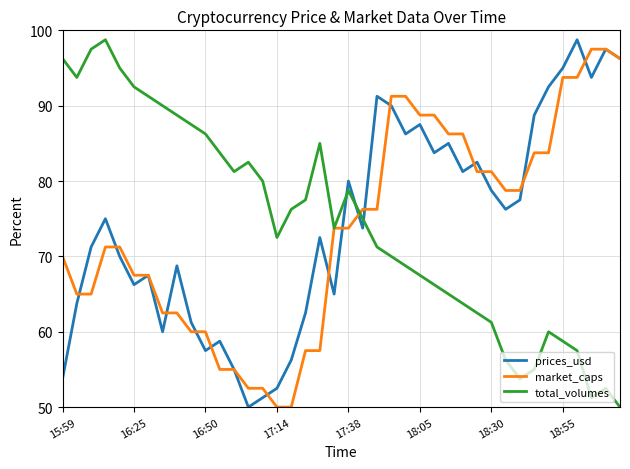

What is the lowest value of the prices_usd series?

50.0